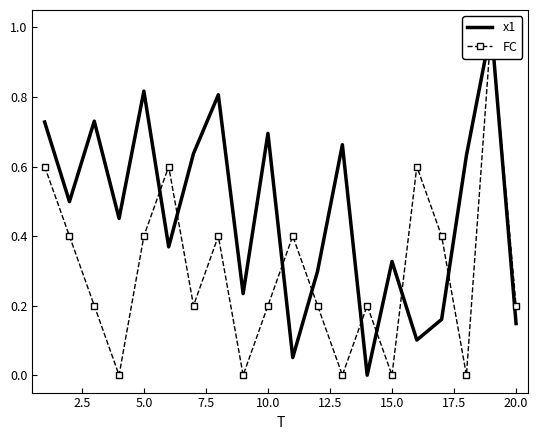

True or false: x1 has a value of 0.1 at 15.0.

False